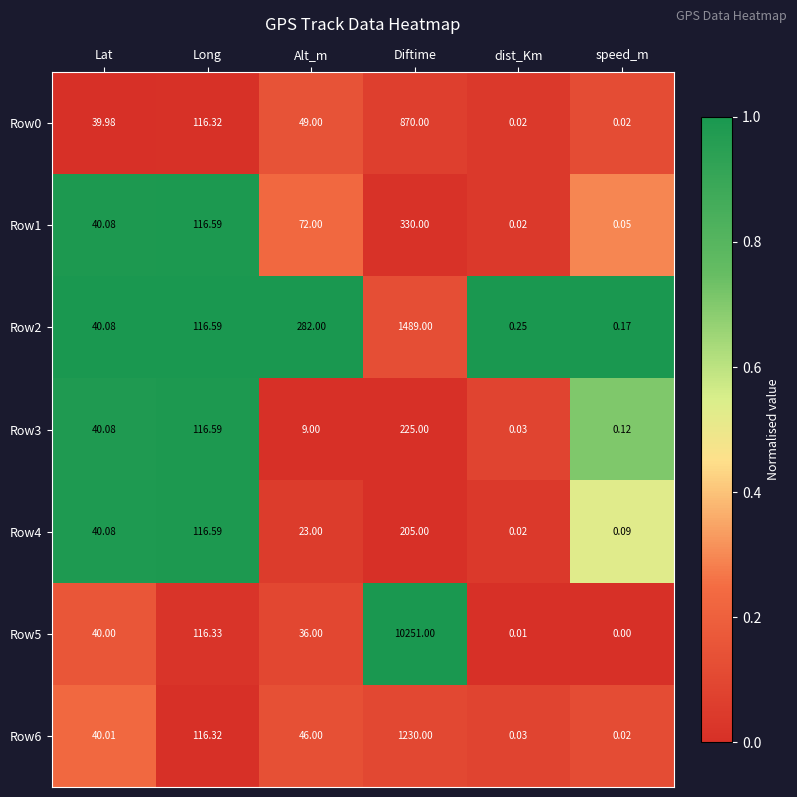

At which category is the sum across all series the highest?

Diftime